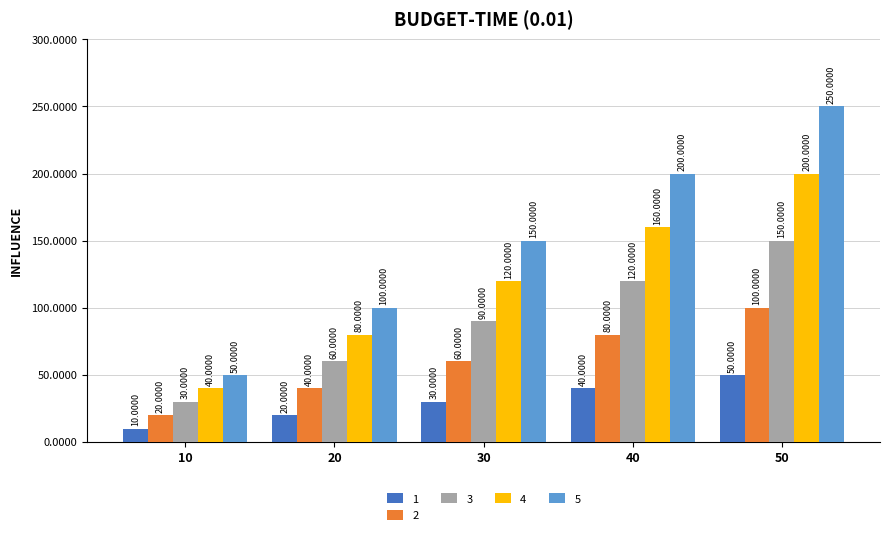

Reading right to left, transcribe all the data shown in this chart.

1: 50	40	30	20	10
2: 100	80	60	40	20
3: 150	120	90	60	30
4: 200	160	120	80	40
5: 250	200	150	100	50